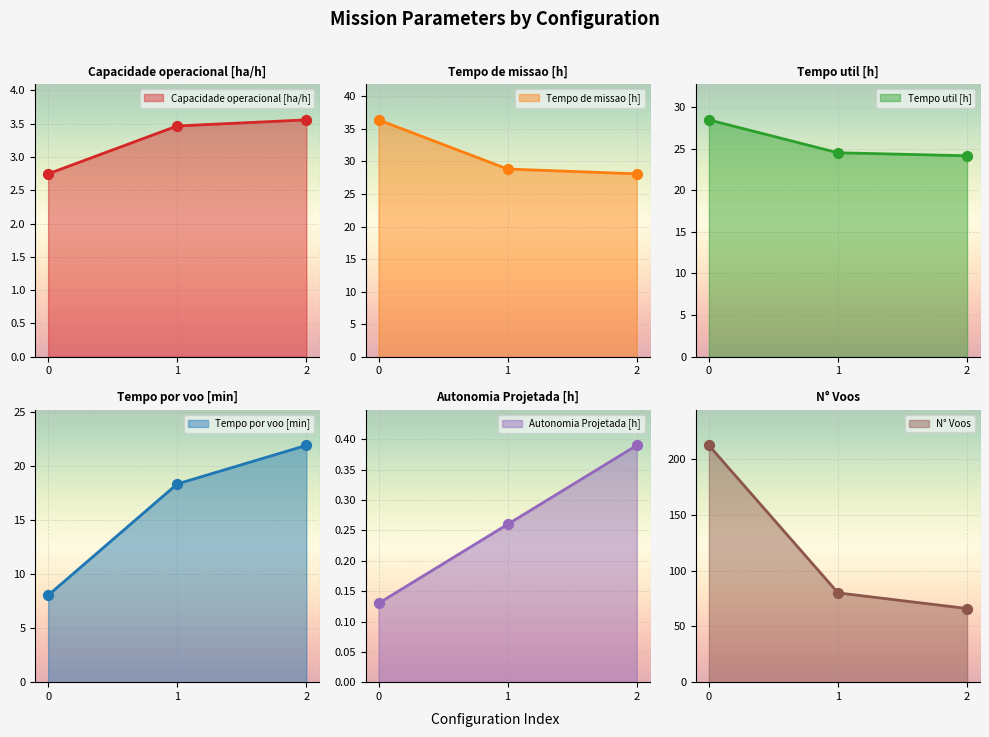

At how many categories does at least one series exceed 168?

1